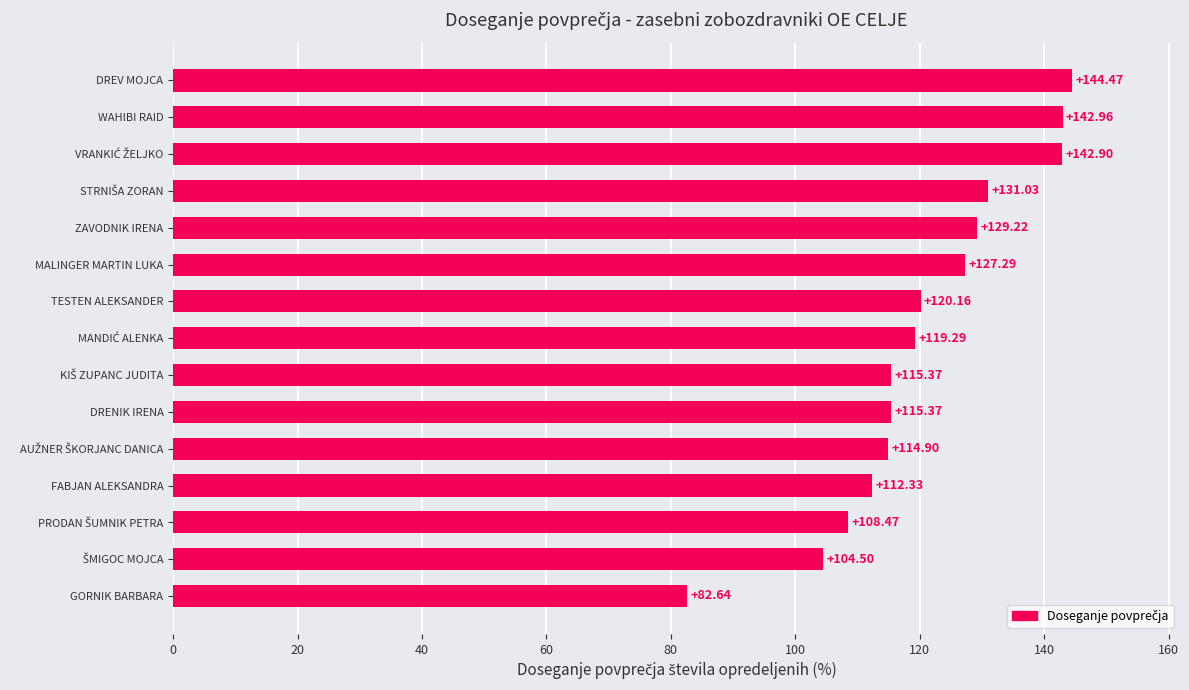

What is the difference between the maximum and second lowest values?

40.0